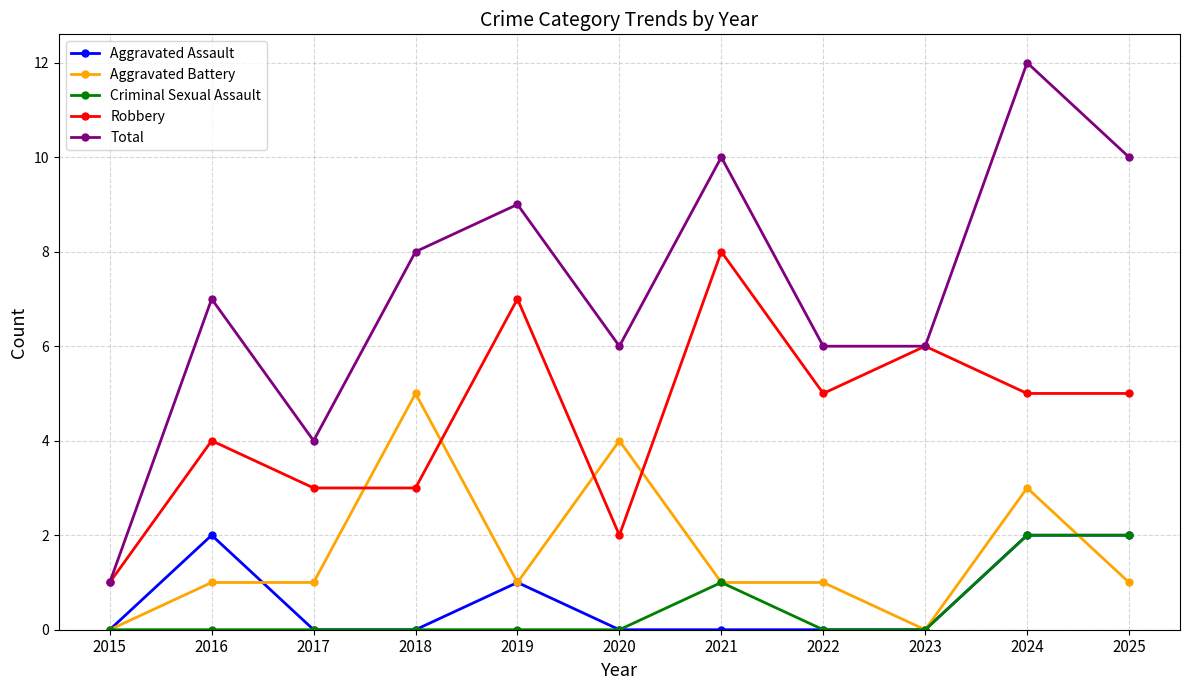

How many series are shown in this chart?

5